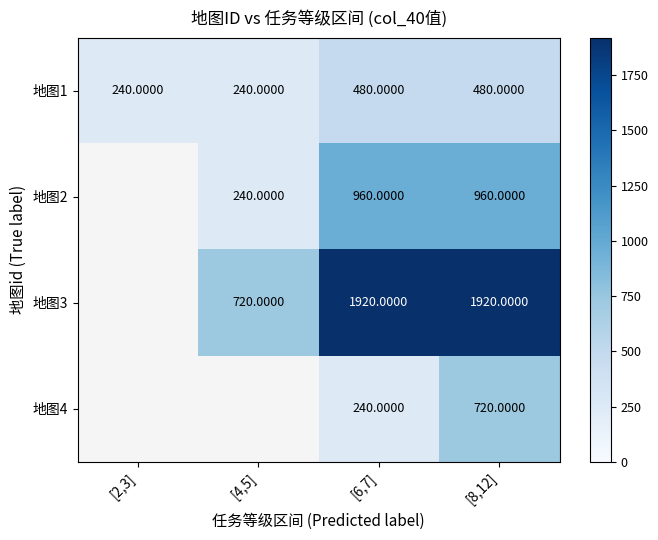

Is the value of 地图1 at [2,3] greater than the value of 地图3 at [8,12]?

No